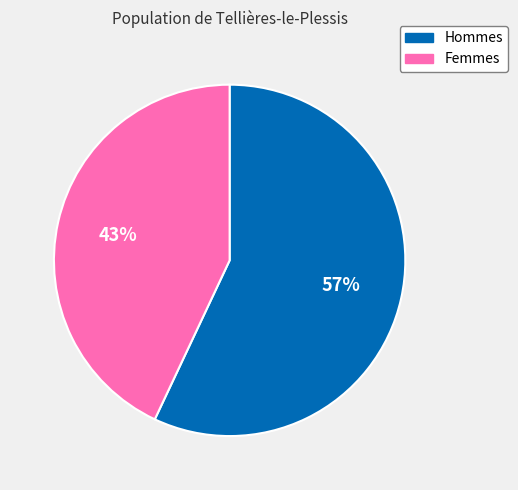

How many slices are in this pie chart?

2